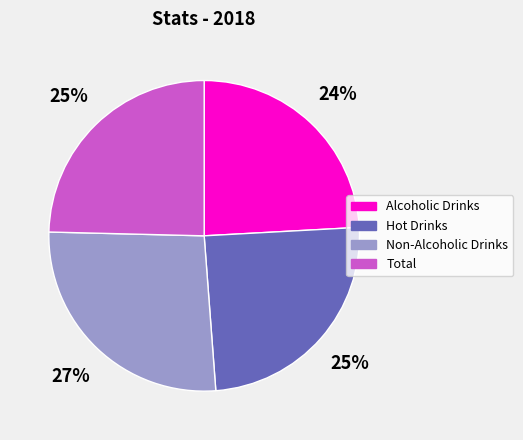

The Hot Drinks slice represents 17% of the pie. True or false?

False